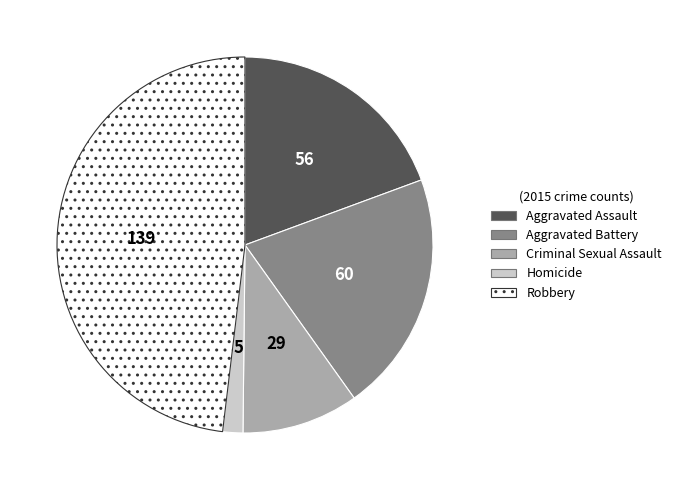

Is it true that Aggravated Battery is 30% of the pie?

False